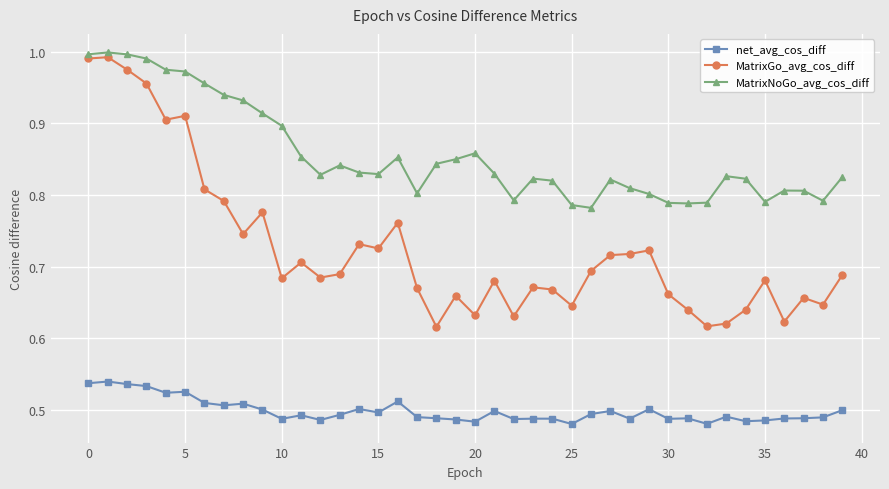

Which series has the widest spread of values?

MatrixGo_avg_cos_diff